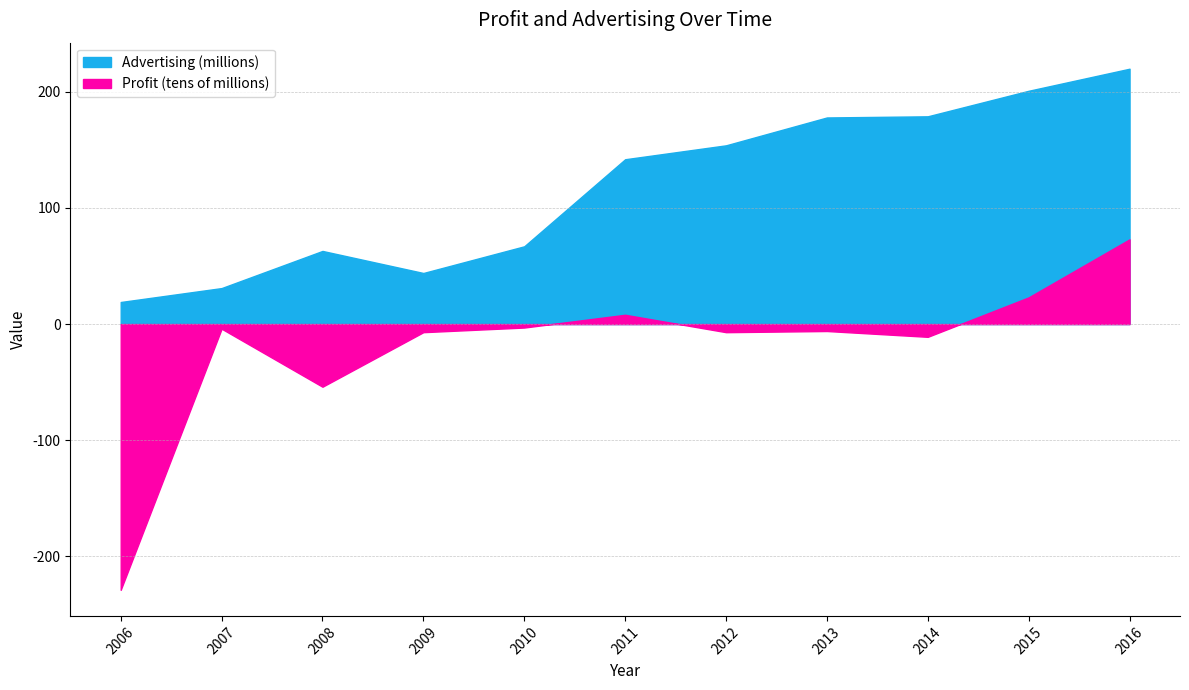

Rank the series at 2008 from highest to lowest value.

Advertising (millions), Profit (tens of millions)